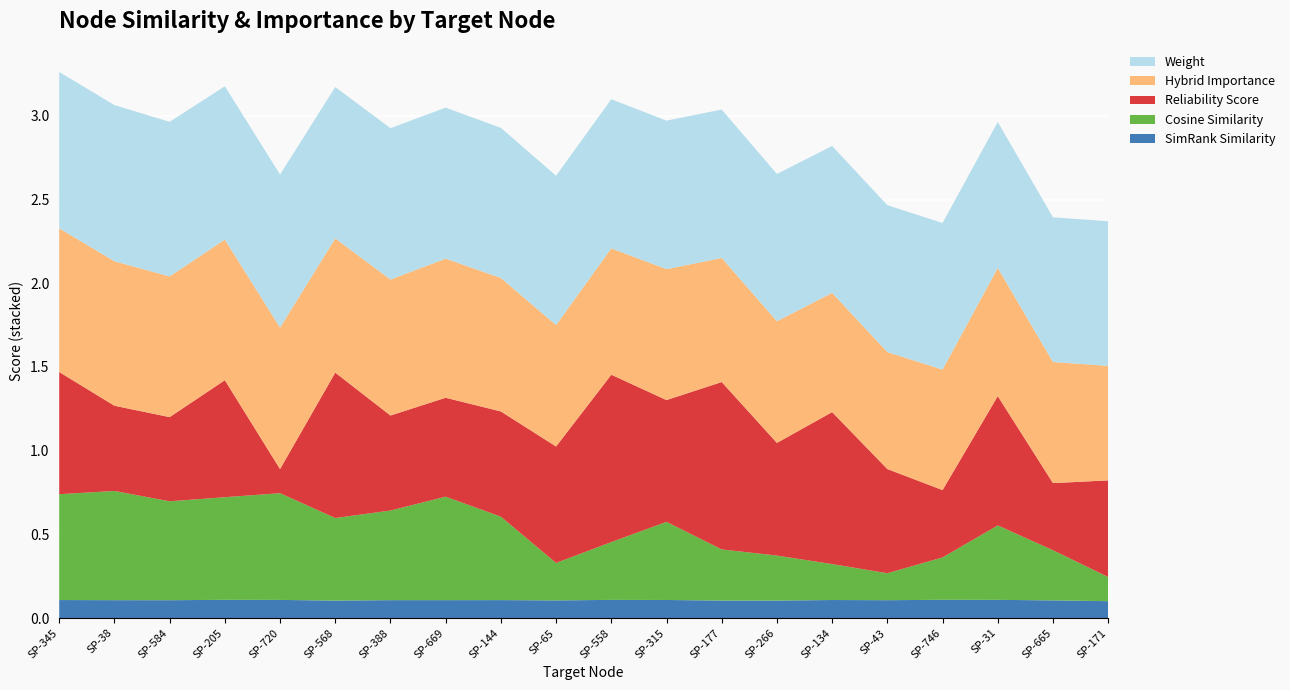

Reading left to right, extract all data points from this chart.

weight: 0.9	0.9	0.9	0.9	0.9	0.9	0.9	0.9	0.9	0.9	0.9	0.9	0.9	0.9	0.9	0.9	0.9	0.9	0.9	0.9
reliability_score: 0.7	0.5	0.5	0.7	0.1	0.9	0.6	0.6	0.6	0.7	1.0	0.7	1.0	0.7	0.9	0.6	0.4	0.8	0.4	0.6
cosine_similarity_to_test_node: 0.6	0.7	0.6	0.6	0.6	0.5	0.5	0.6	0.5	0.2	0.3	0.5	0.3	0.3	0.2	0.2	0.3	0.4	0.3	0.1
hybrid_importance: 0.9	0.9	0.8	0.8	0.8	0.8	0.8	0.8	0.8	0.7	0.8	0.8	0.7	0.7	0.7	0.7	0.7	0.8	0.7	0.7
simrank_similarity_to_test_node: 0.1	0.1	0.1	0.1	0.1	0.1	0.1	0.1	0.1	0.1	0.1	0.1	0.1	0.1	0.1	0.1	0.1	0.1	0.1	0.1